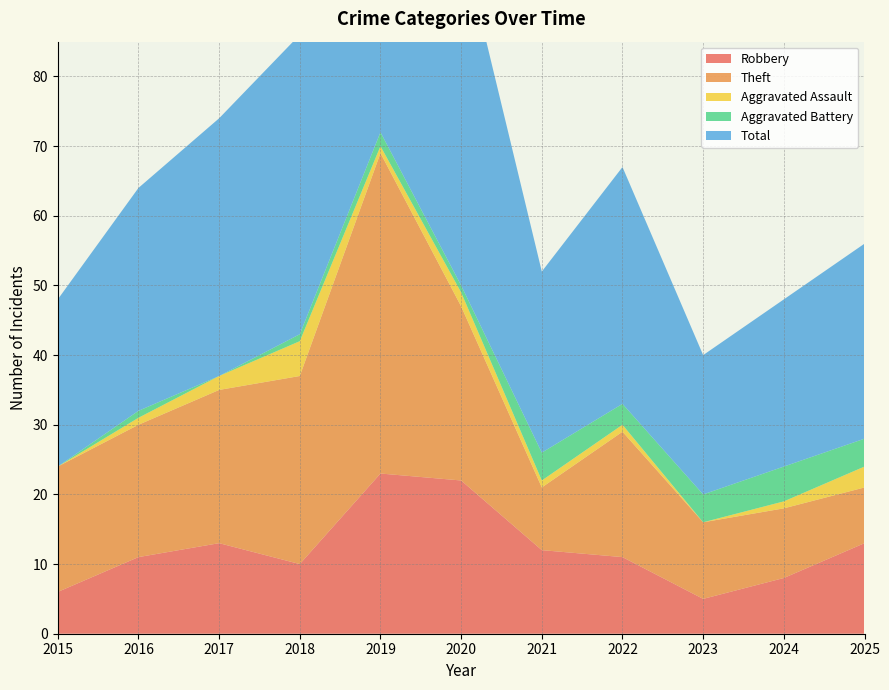

Reading right to left, list all the values displayed in this chart.

Robbery: 13	8	5	11	12	22	23	10	13	11	6
Theft: 8	10	11	18	9	25	46	27	22	19	18
Aggravated Assault: 3	1	0	1	1	2	1	5	2	1	0
Aggravated Battery: 4	5	4	3	4	1	2	1	0	1	0
Total: 28	24	20	34	26	50	73	43	37	32	24